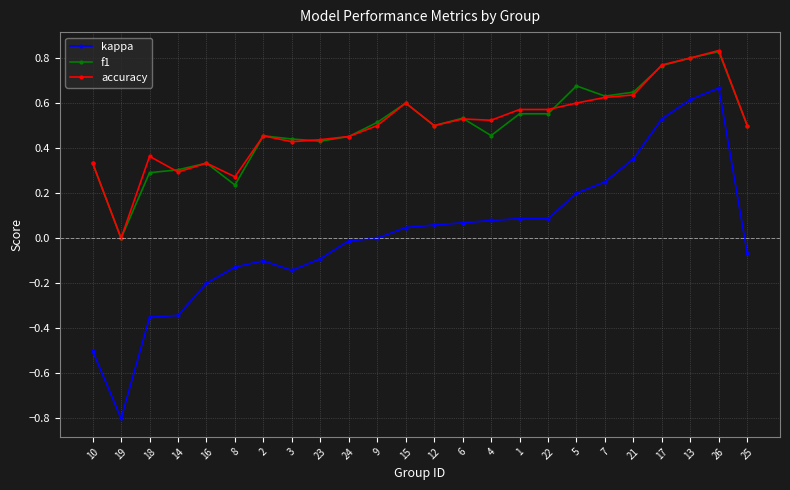

The f1 series shows 0.8 at 9. True or false?

False